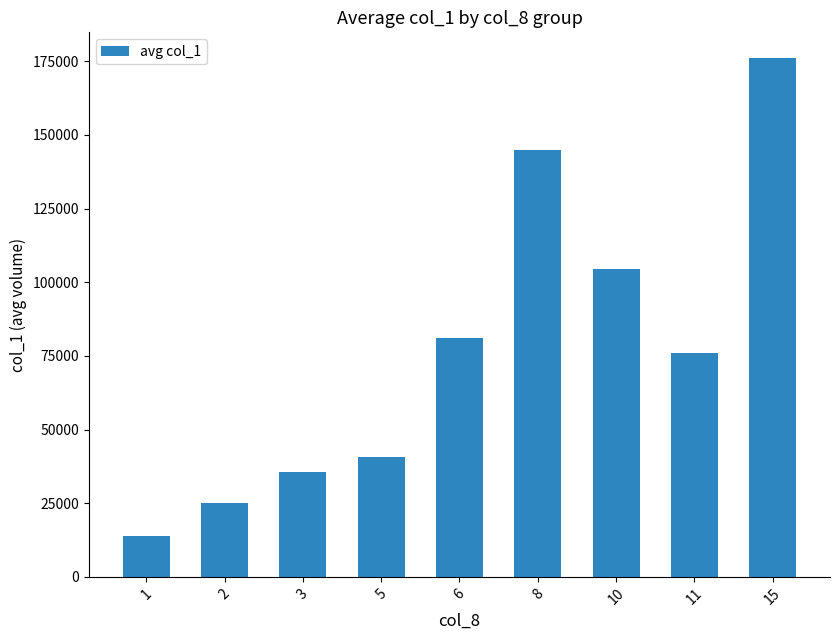

List the labels in order of value, largest first.

15, 8, 10, 6, 11, 5, 3, 2, 1